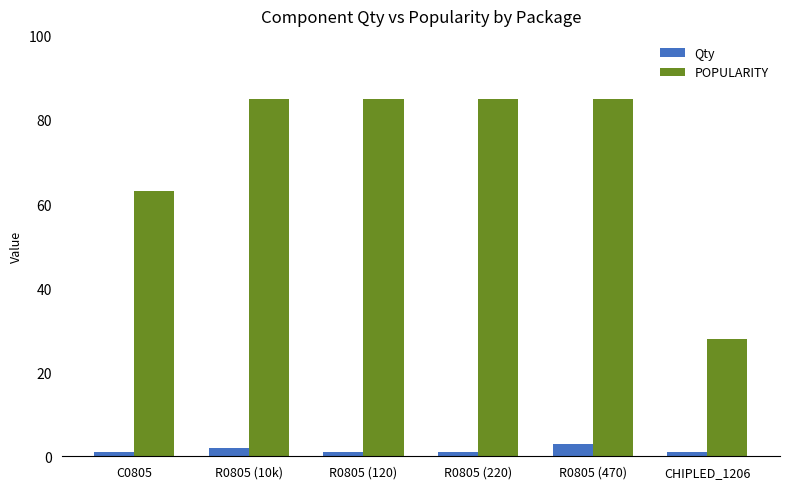

What is the total value across all series at R0805 (120)?

86